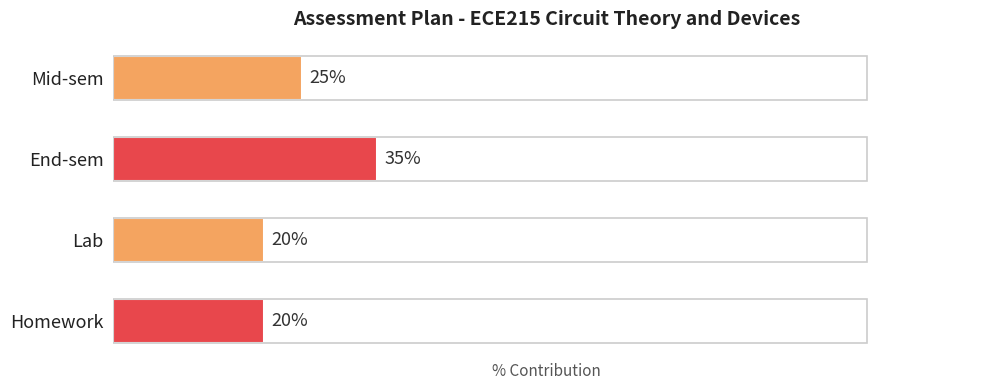

Which has a higher value, Mid-sem or Lab?

Mid-sem